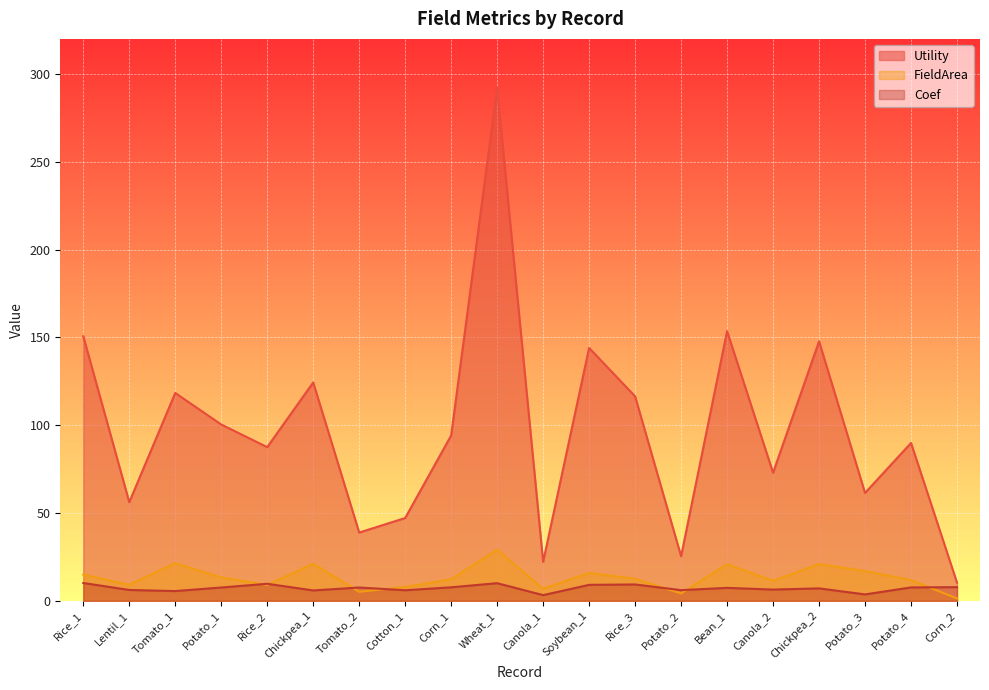

True or false: Utility has more than 2 points higher than both neighbors.

True